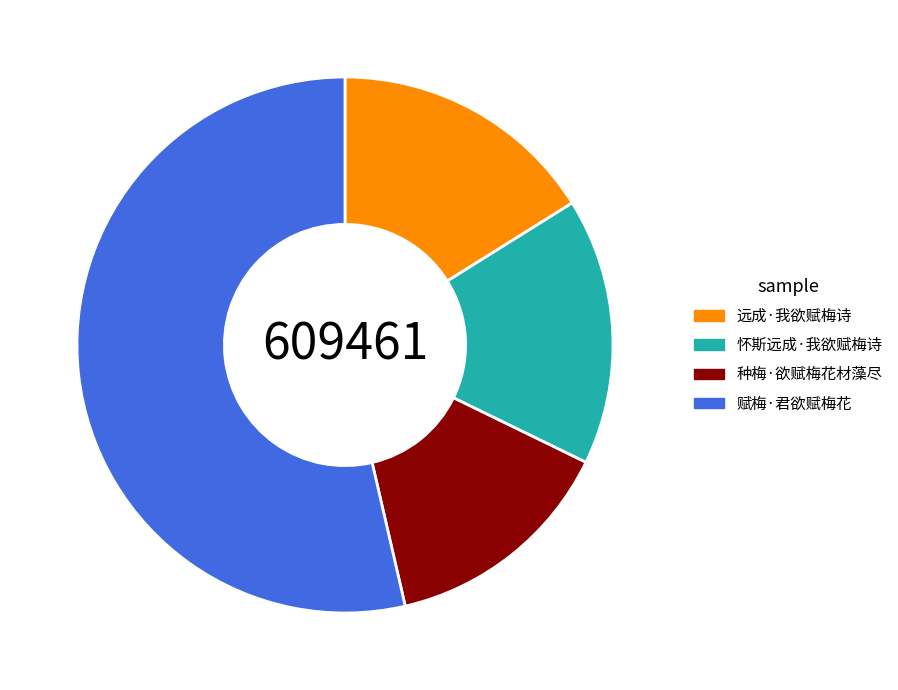

Is there a majority slice in this chart?

Yes